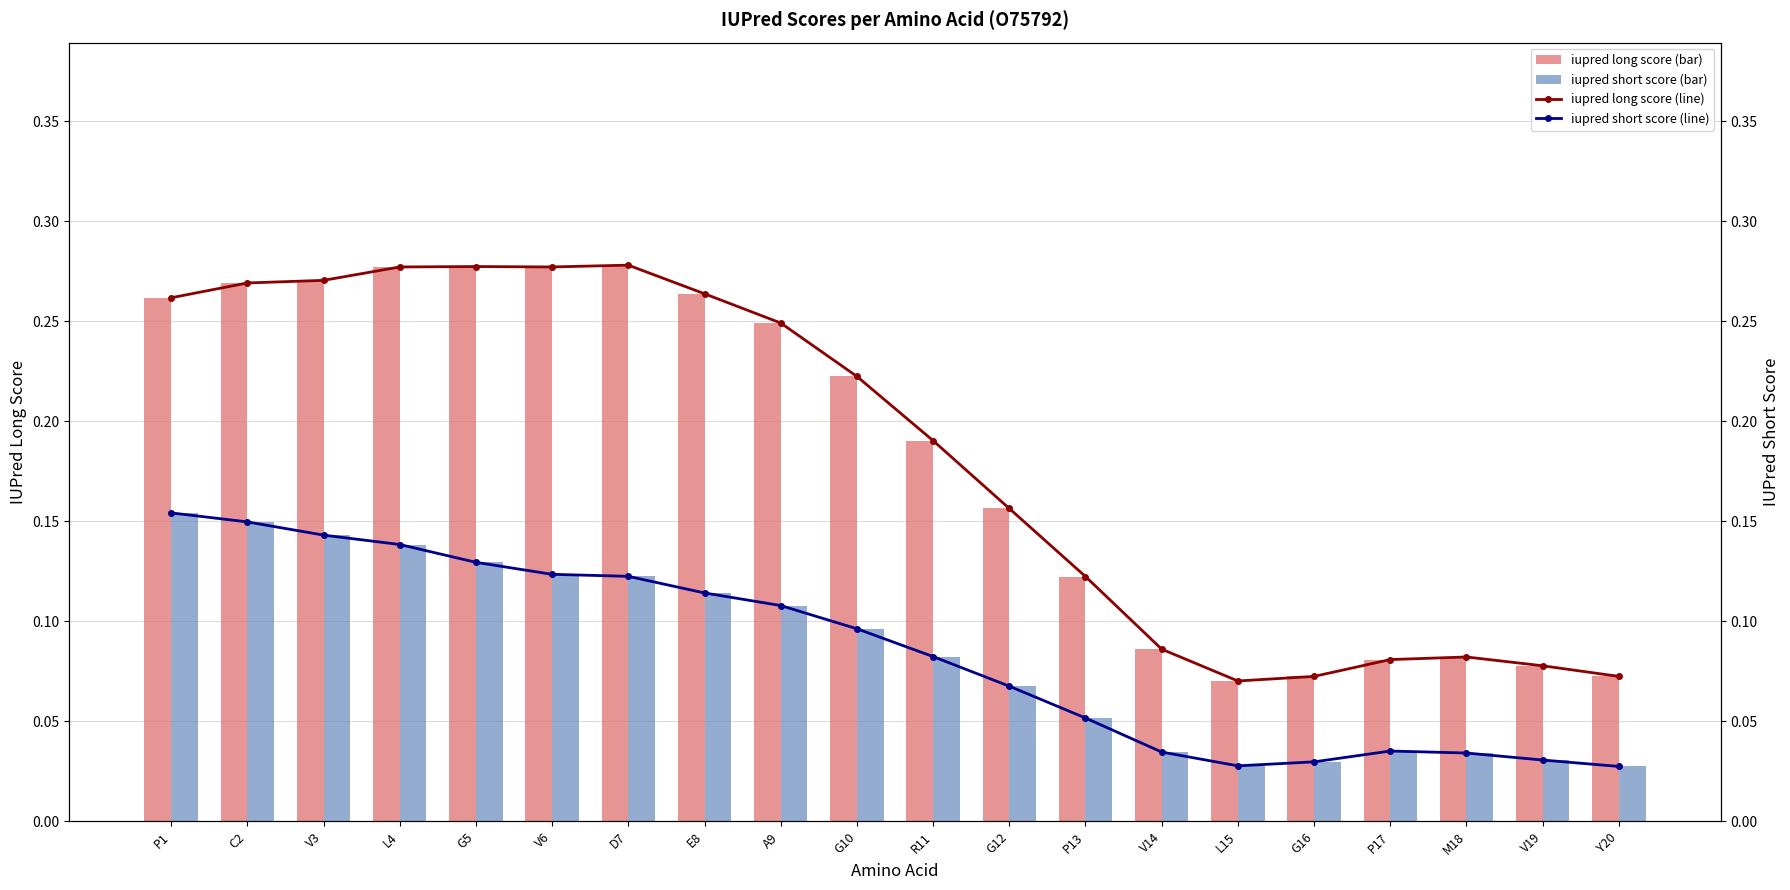

What are all the series names shown in the legend?

iupred long score (bar), iupred short score (bar), iupred long score (line), iupred short score (line)